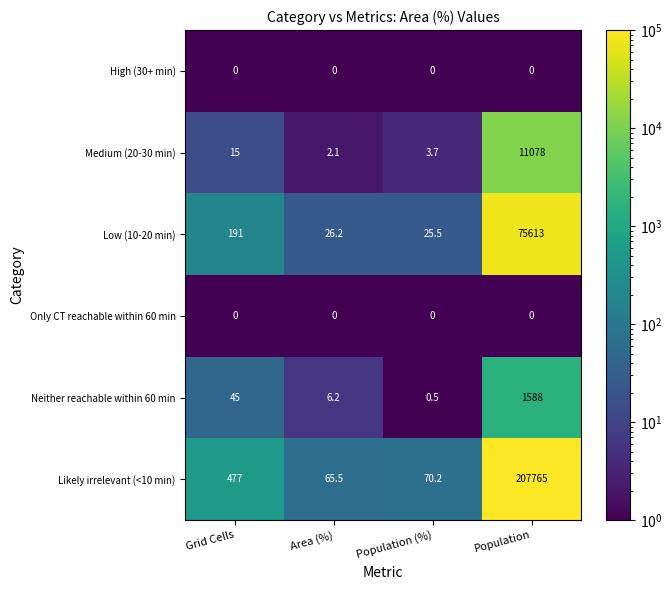

At which label is Low (10-20 min) closest to 37819?

Grid Cells